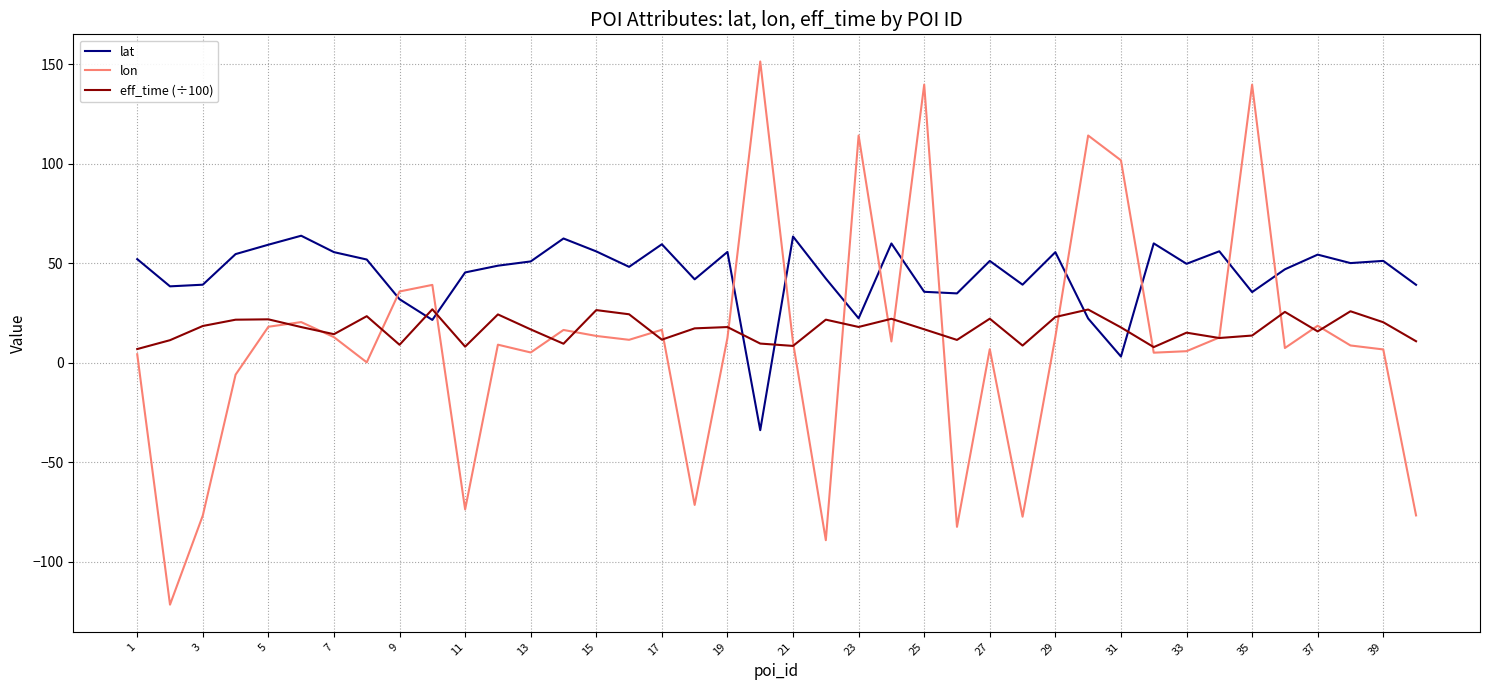

Which series has the largest range (max minus min)?

lon